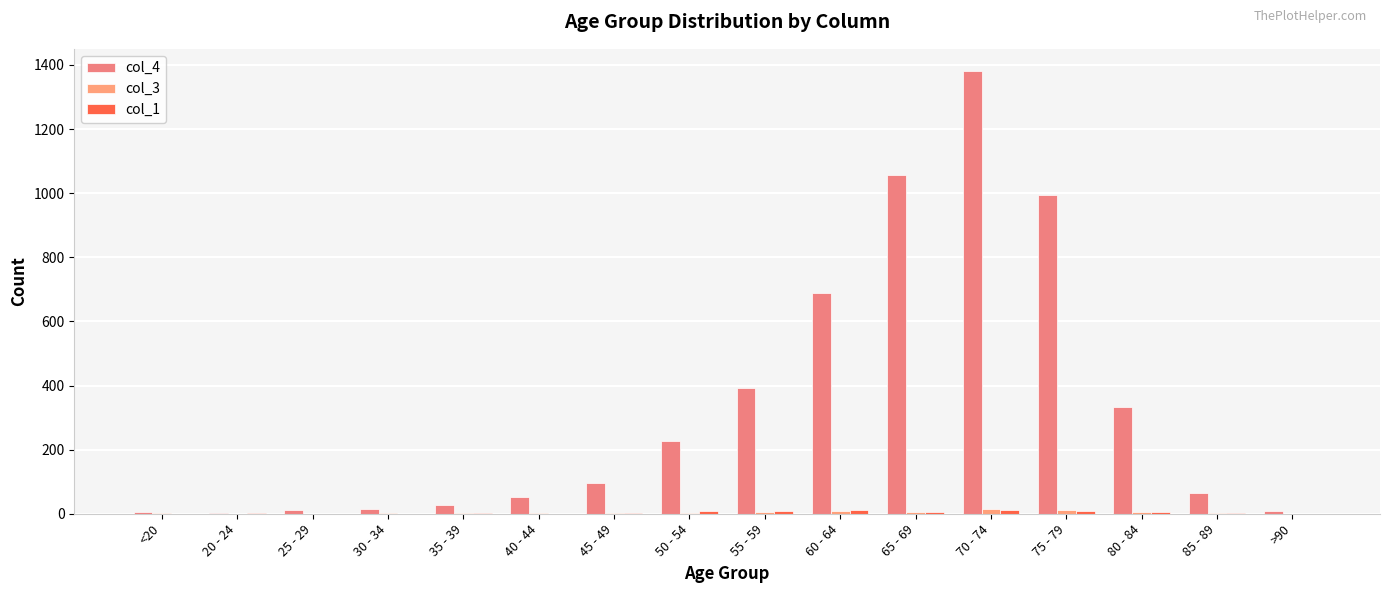

Reading left to right, extract all data points from this chart.

col_4: <20=7	20 - 24=2	25 - 29=13	30 - 34=14	35 - 39=26	40 - 44=53	45 - 49=97	50 - 54=227	55 - 59=392	60 - 64=689	65 - 69=1057	70 - 74=1381	75 - 79=993	80 - 84=333	85 - 89=64	>90=9
col_3: <20=1	20 - 24=0	25 - 29=0	30 - 34=2	35 - 39=1	40 - 44=1	45 - 49=1	50 - 54=3	55 - 59=6	60 - 64=8	65 - 69=6	70 - 74=14	75 - 79=12	80 - 84=4	85 - 89=1	>90=0
col_1: <20=0	20 - 24=1	25 - 29=0	30 - 34=0	35 - 39=2	40 - 44=0	45 - 49=2	50 - 54=9	55 - 59=8	60 - 64=11	65 - 69=6	70 - 74=13	75 - 79=10	80 - 84=7	85 - 89=3	>90=0